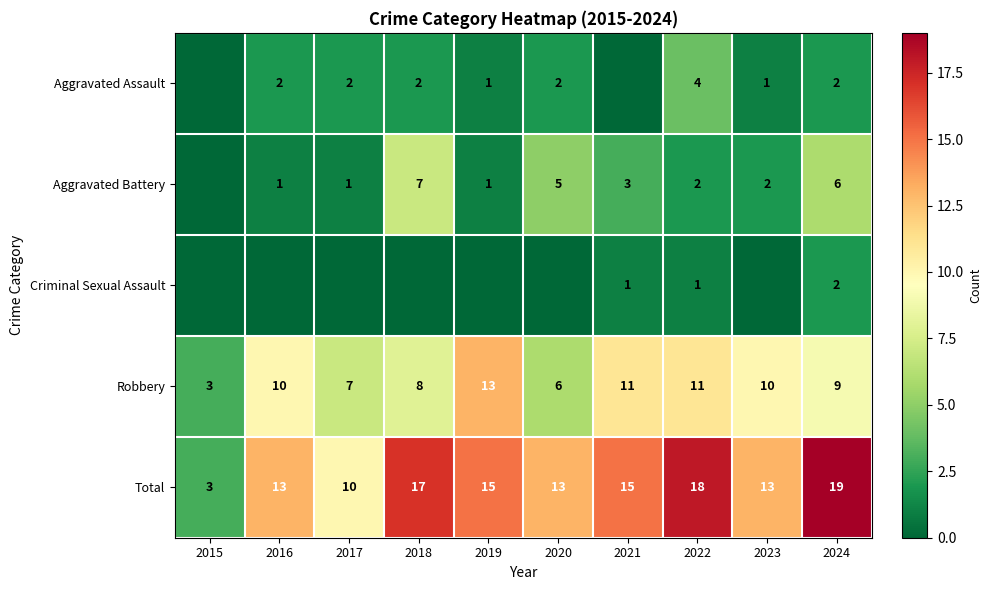

Is the value of Robbery at 2022 greater than the value of Total at 2021?

No